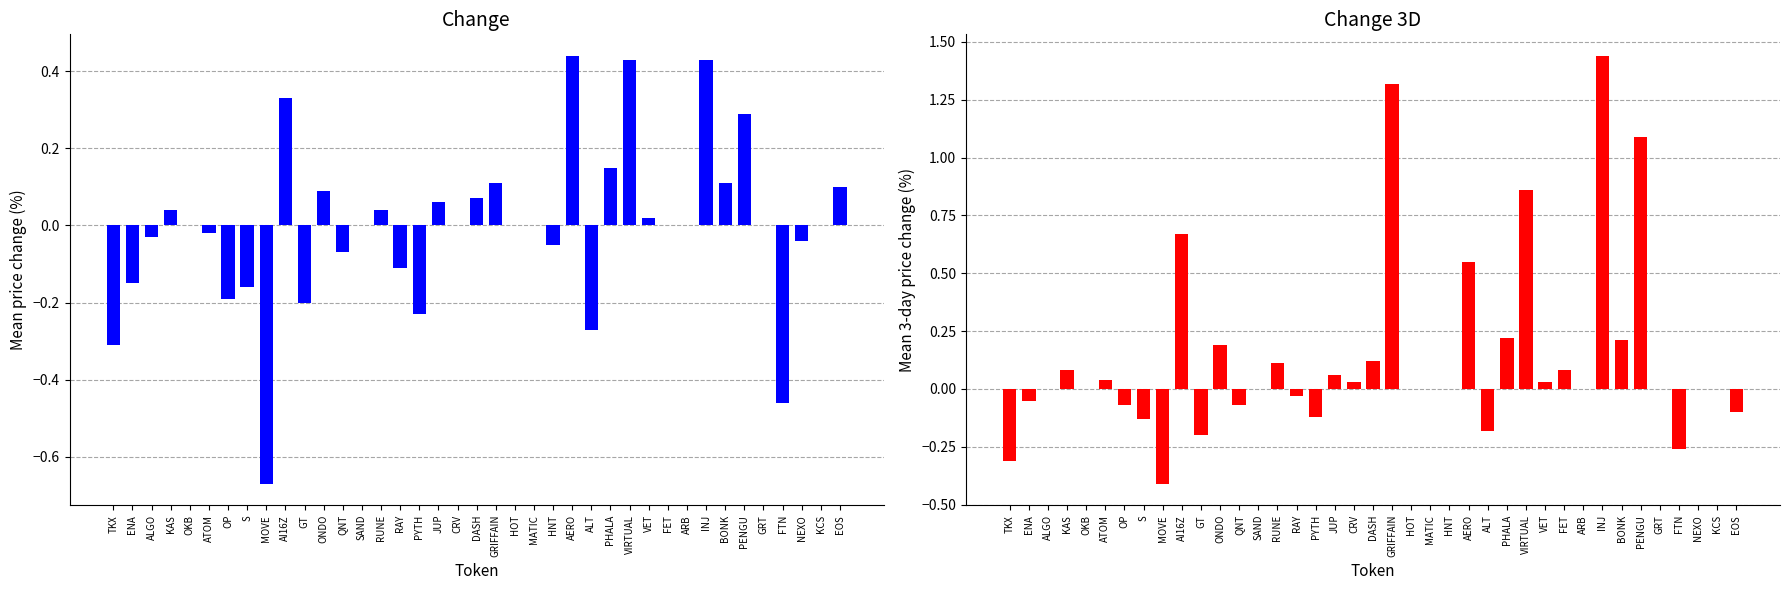

At which label does Change 3D first exceed 0?

KAS